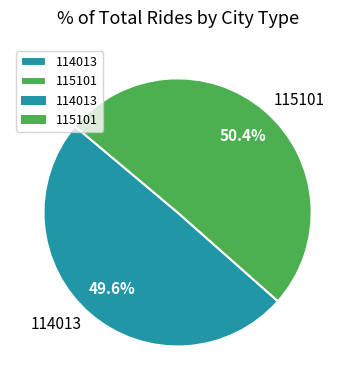

The 115101 slice represents 43% of the pie. True or false?

False